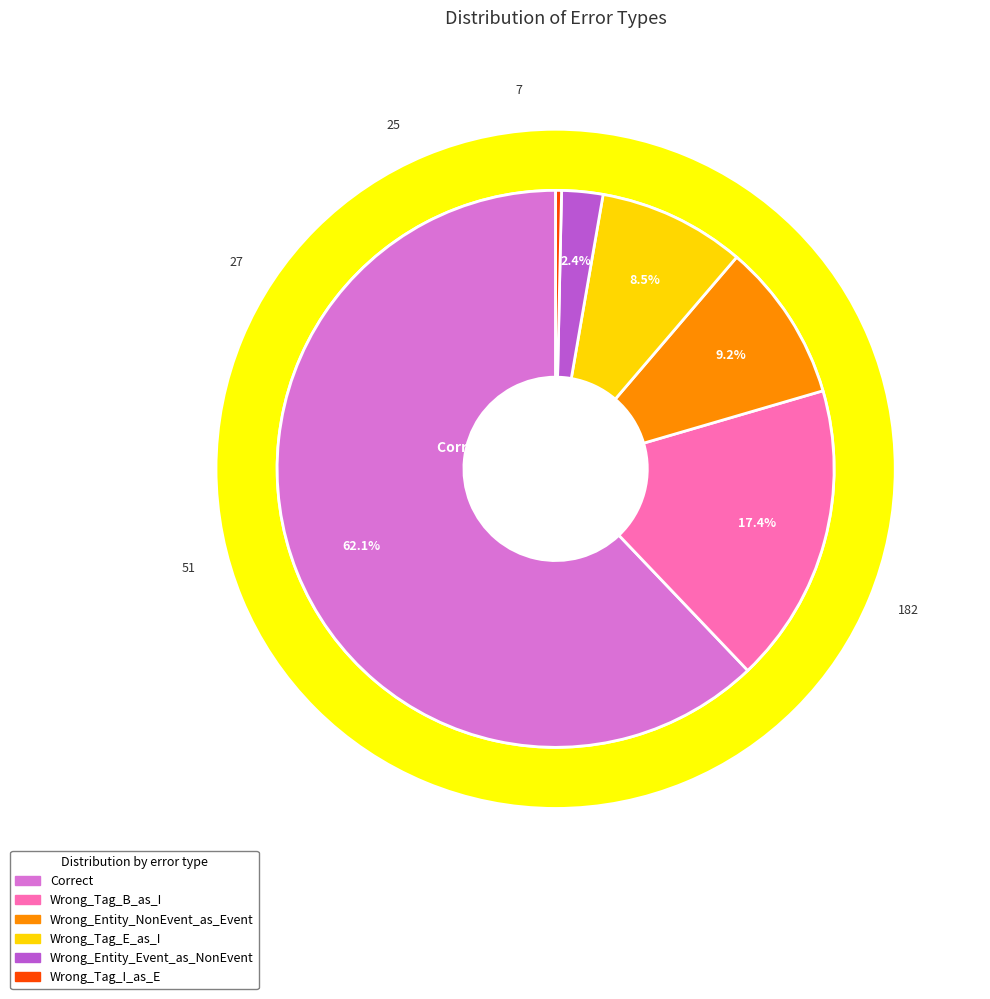

To the nearest percent, what percentage of the pie is Correct?

62%